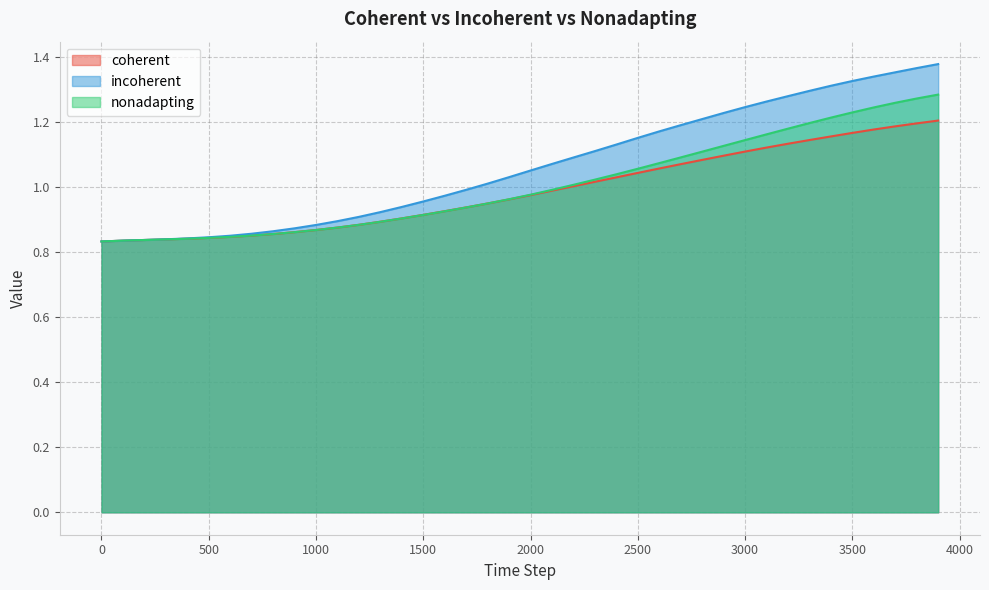

Which category has the highest value across all series?

3900